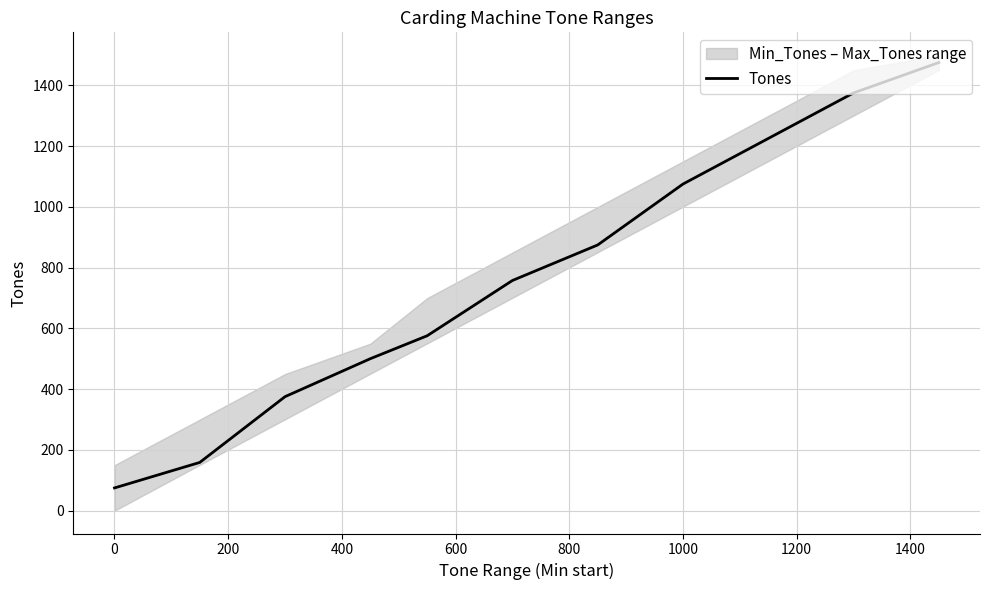

What is the greatest value displayed?

1475.5